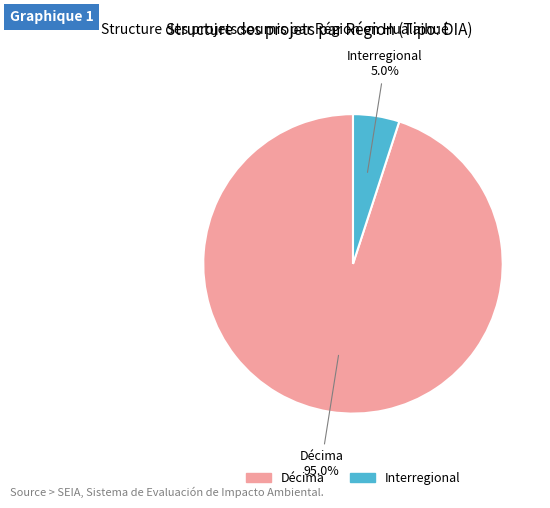

Count the number of slices in the pie.

2